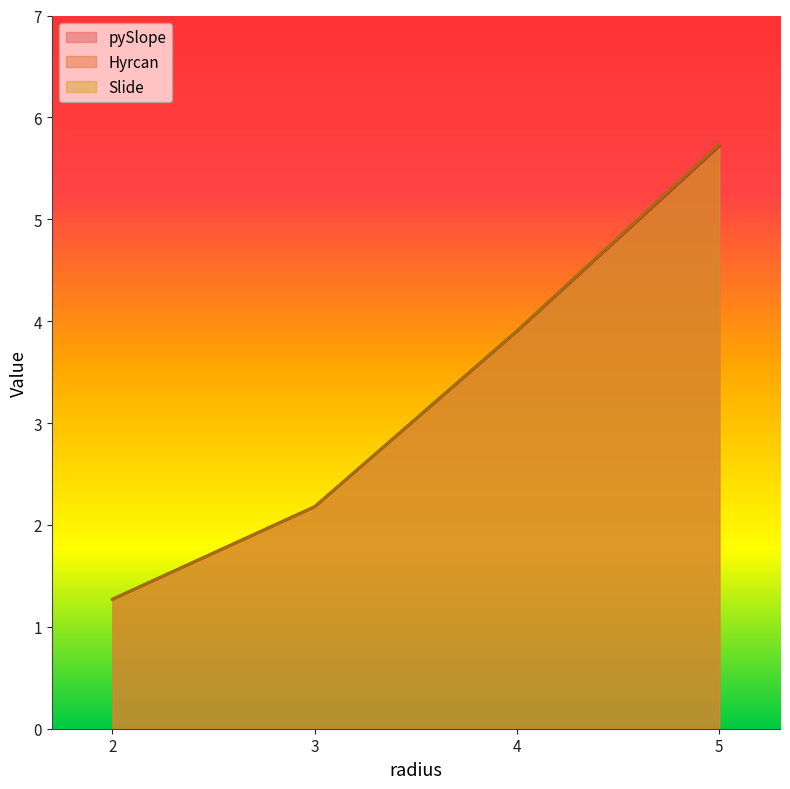

What is the value of the Hyrcan point at the 4th from the left?

5.7